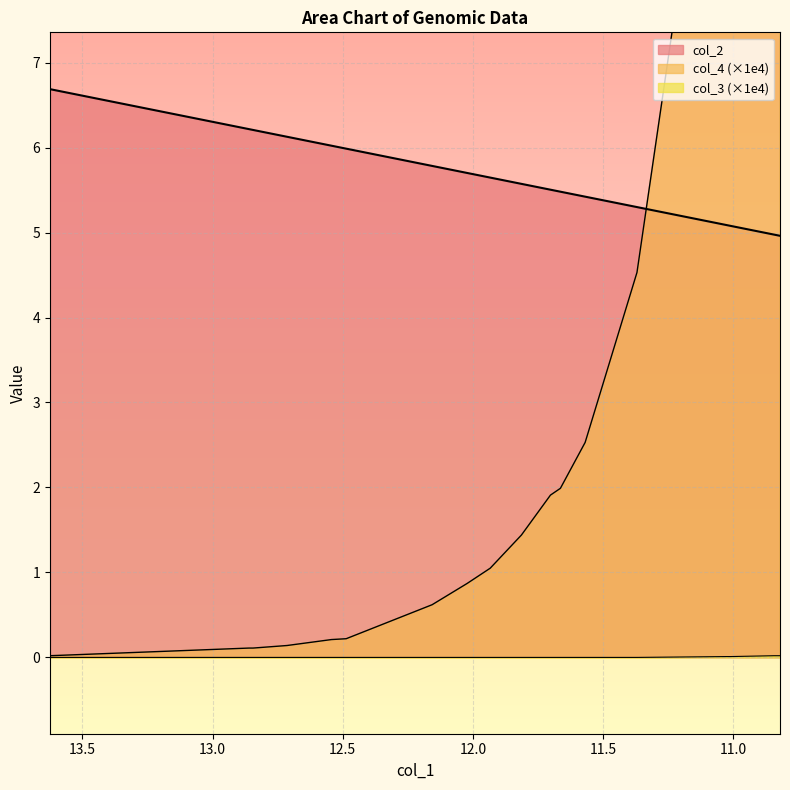

Reading right to left, what are all the values shown in this chart?

col_2: 10.820155=5.0	10.829995=5.0	10.84246=5.0	11.009414=5.1	11.024129=5.1	11.024895=5.1	11.369627=5.3	11.568733=5.4	11.663717=5.5	11.701957=5.5	11.813525=5.6	11.933338=5.6	12.022256=5.7	12.156613=5.8	12.48674=6.0	12.543403=6.0	12.714054=6.1	12.844398=6.2	12.859907=6.2	13.62441=6.7
col_4: 10.820155=18.0	10.829995=18.0	10.84246=18.0	11.009414=11.8	11.024129=11.8	11.024895=11.8	11.369627=4.5	11.568733=2.5	11.663717=2.0	11.701957=1.9	11.813525=1.4	11.933338=1.1	12.022256=0.9	12.156613=0.6	12.48674=0.2	12.543403=0.2	12.714054=0.1	12.844398=0.1	12.859907=0.1	13.62441=0.0
col_3: 10.820155=0.0	10.829995=0.0	10.84246=0.0	11.009414=0.0	11.024129=0.0	11.024895=0.0	11.369627=0.0	11.568733=0.0	11.663717=0.0	11.701957=0.0	11.813525=0.0	11.933338=0.0	12.022256=0.0	12.156613=0.0	12.48674=0.0	12.543403=0.0	12.714054=0.0	12.844398=0.0	12.859907=0.0	13.62441=0.0